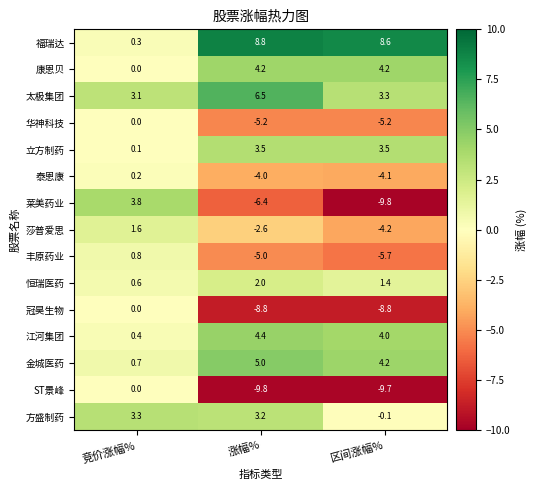

What is the difference between the highest and lowest values at 区间涨幅%?

18.4